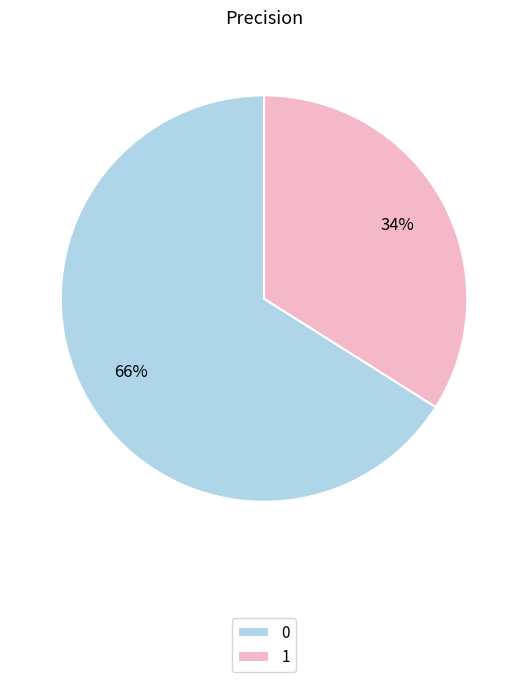

To the nearest percent, what is the combined percentage of 1 and 0?

100%